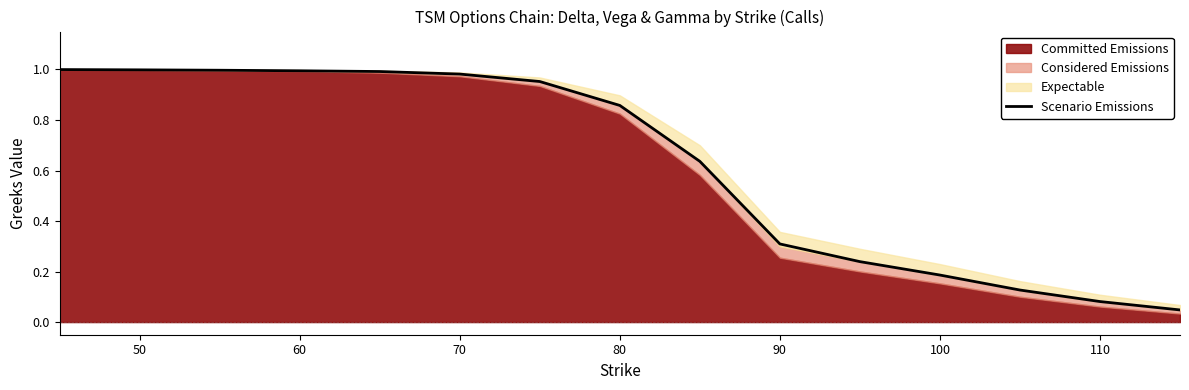

True or false: Scenario Emissions has a value of 1.0 at 60.

True